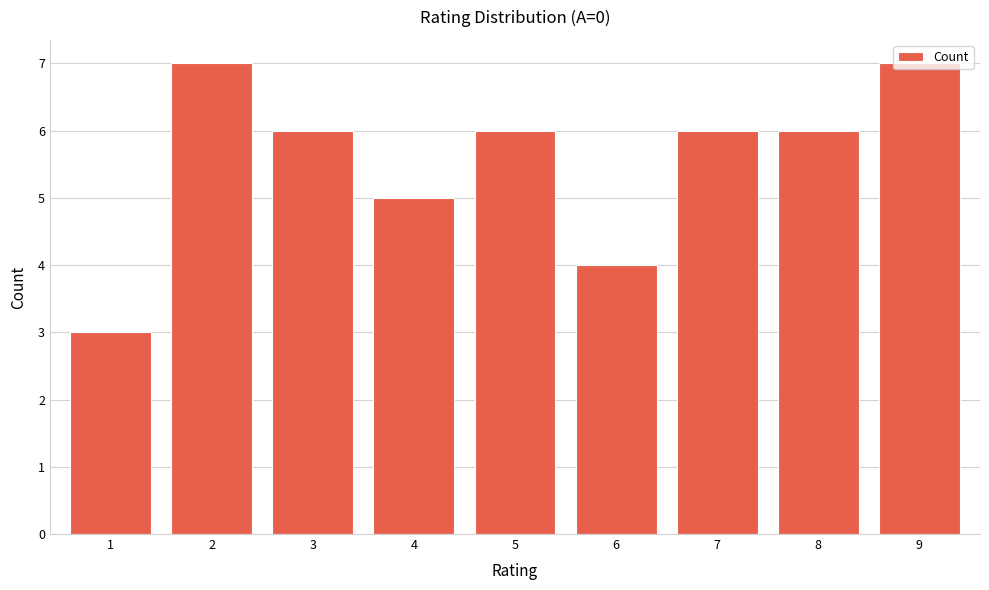

What is the ratio of the value at 5 to the value at 4?

1.2